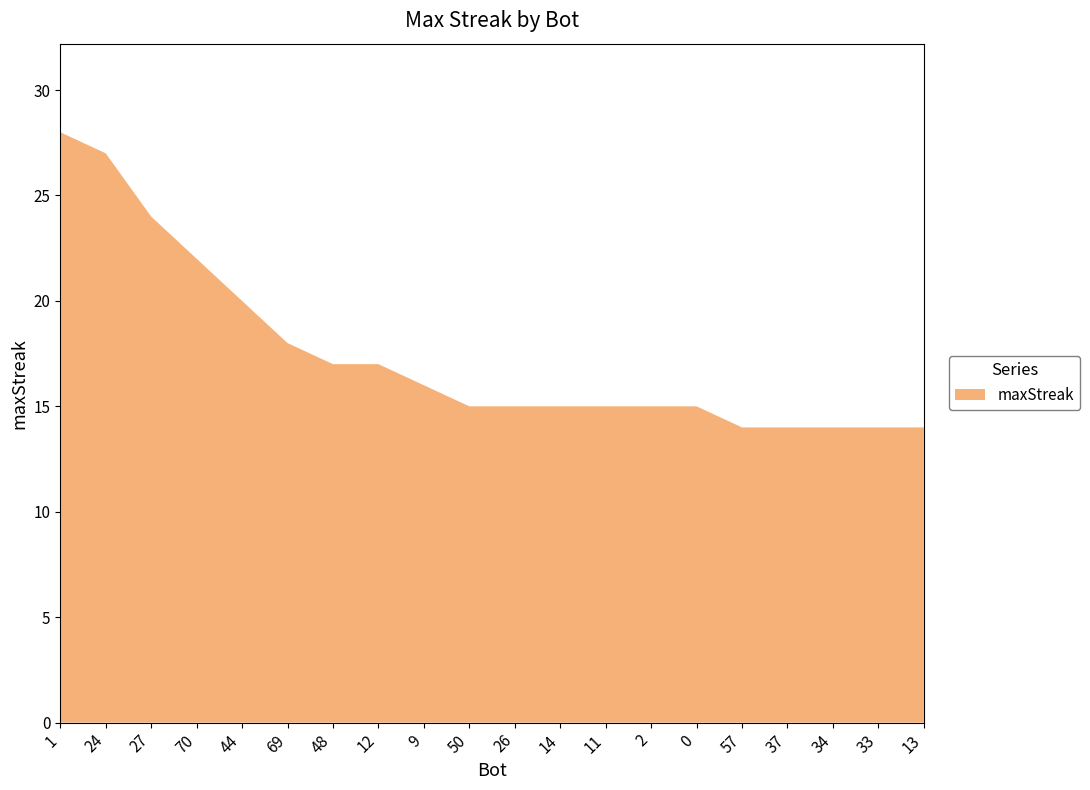

Reading left to right, list all the values displayed in this chart.

28	27	24	22	20	18	17	17	16	15	15	15	15	15	15	14	14	14	14	14